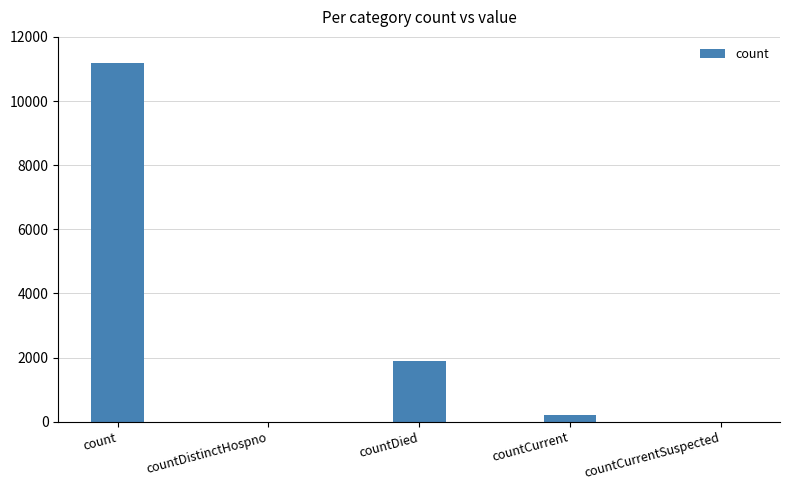

Which has a higher value, countDied or countCurrent?

countDied